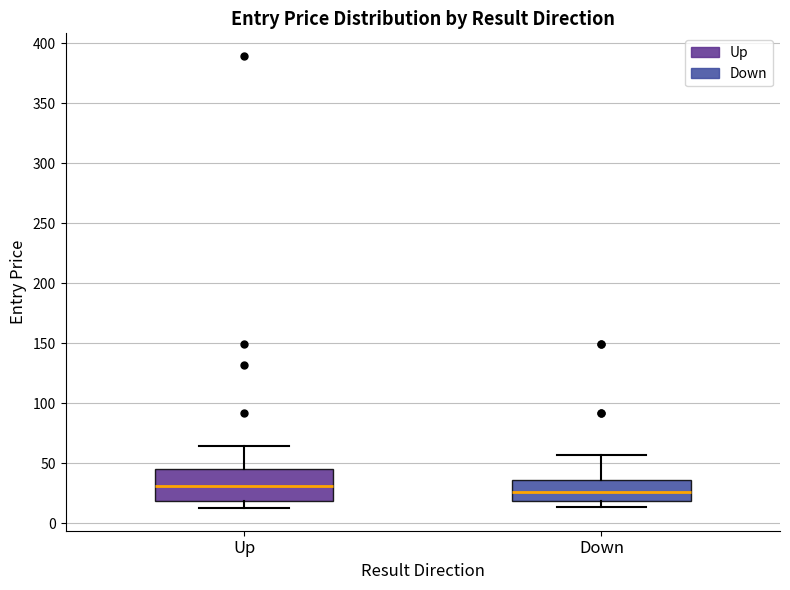

Which box has the lowest median line?

Down